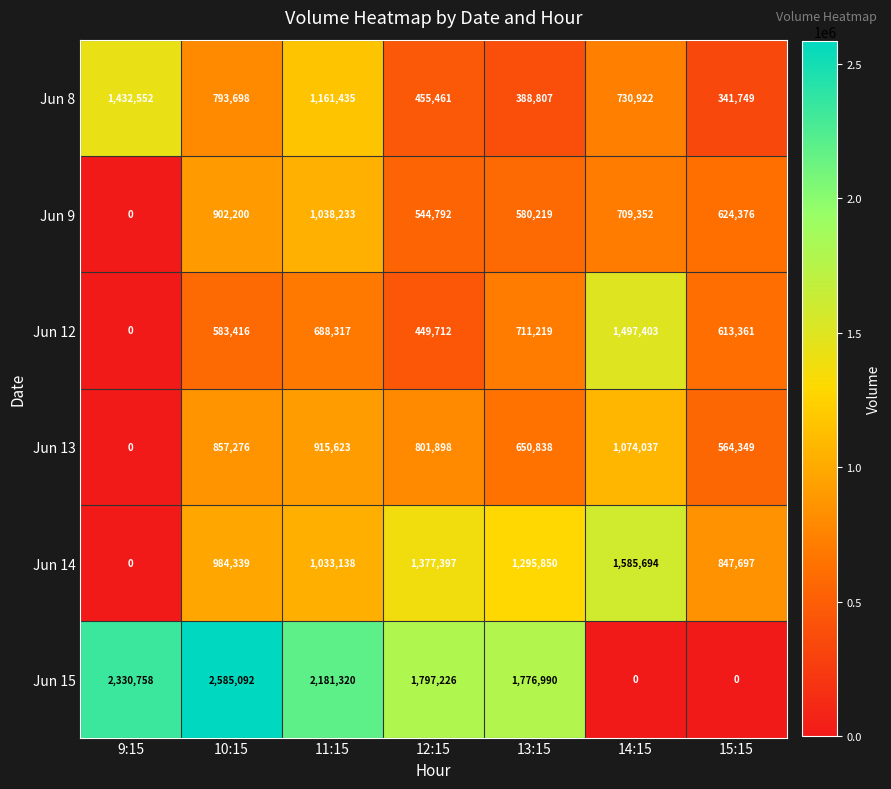

List the series in order of their peak value, highest first.

Jun 15, Jun 14, Jun 12, Jun 8, Jun 13, Jun 9